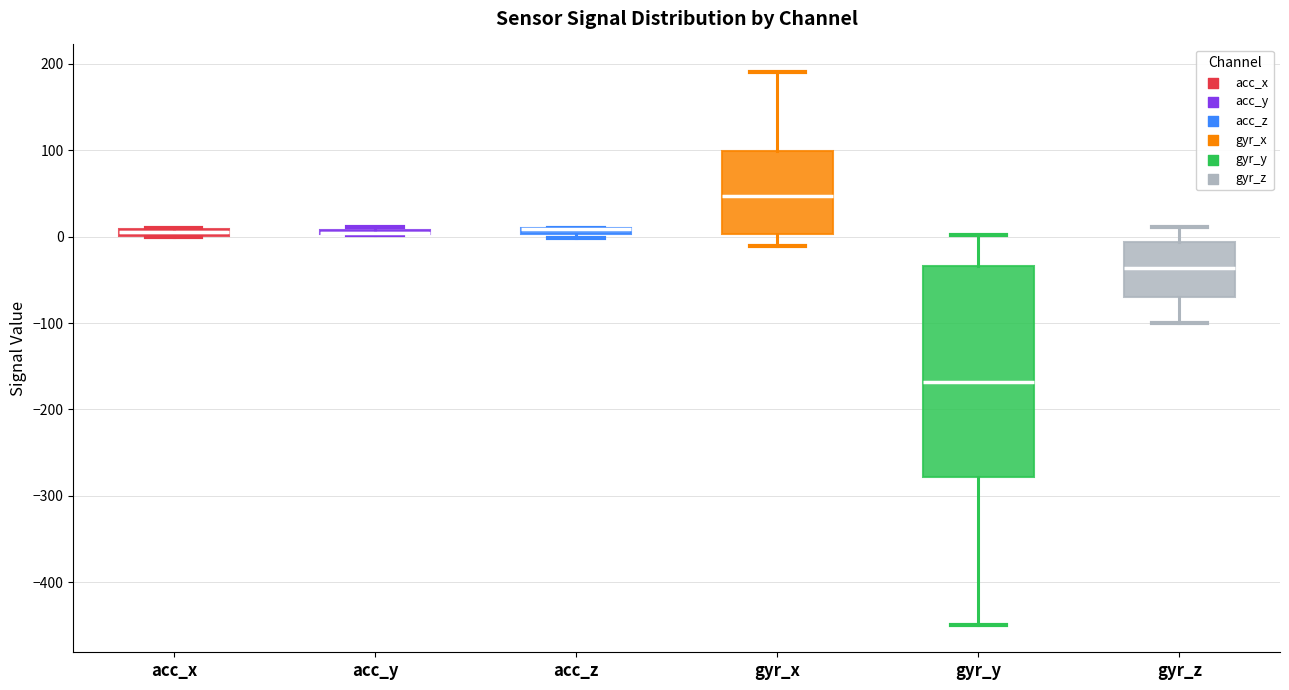

Where is the upper edge of the box for acc_y on the y-axis? The values are not printed on the chart, so give them approximately, as read against the axis.

10